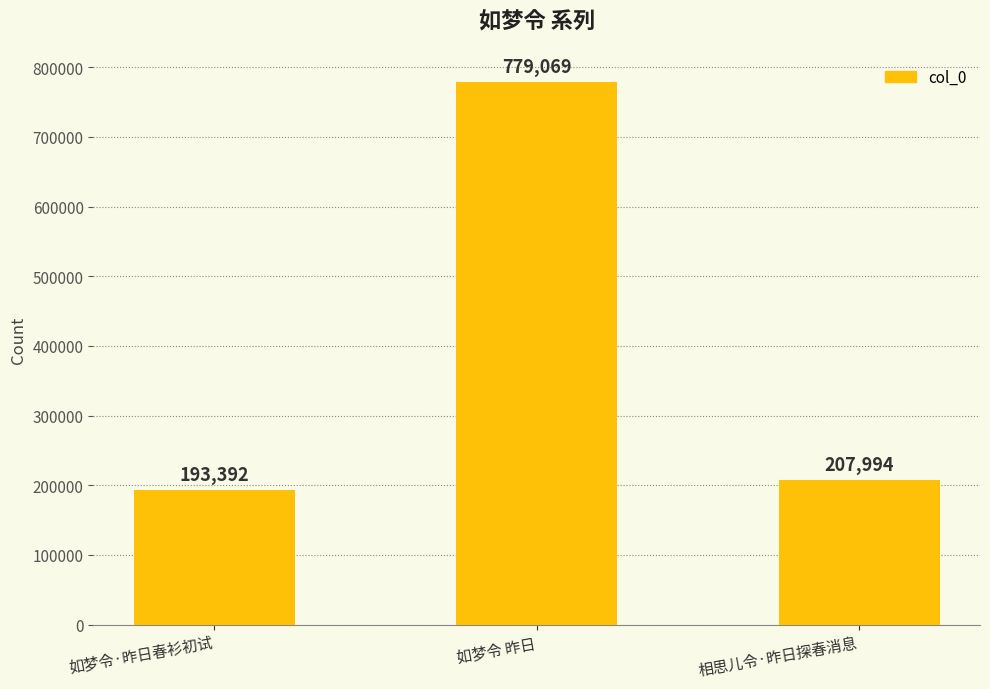

What position from the right is 如梦令 昨日?

2